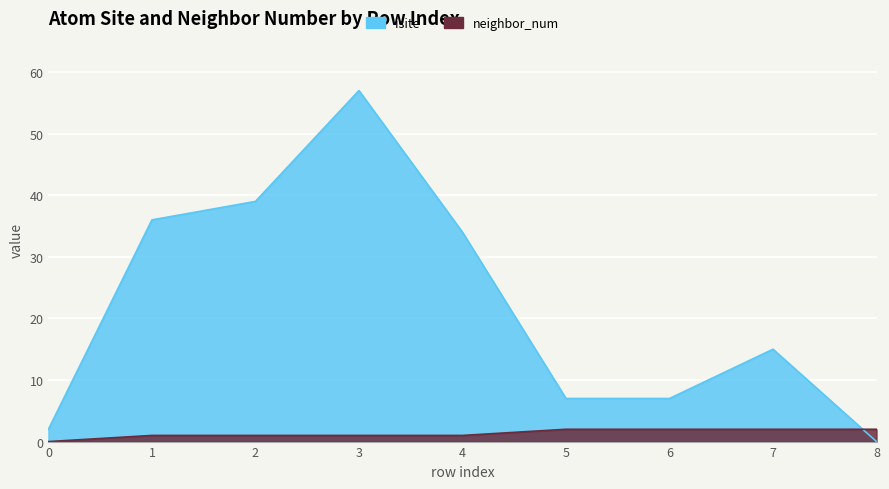

What are all the series names shown in the legend?

isite, neighbor_num